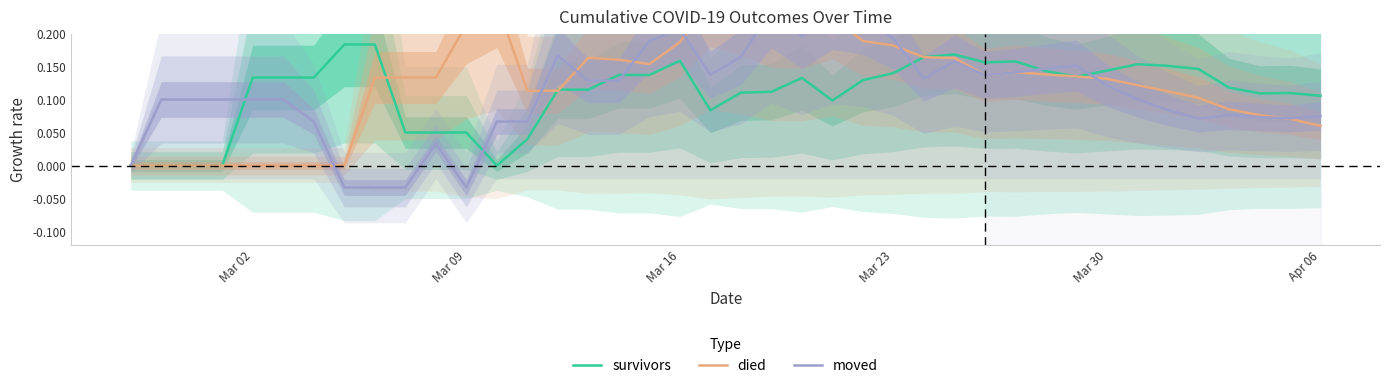

Does the chart have visible grid lines?

No